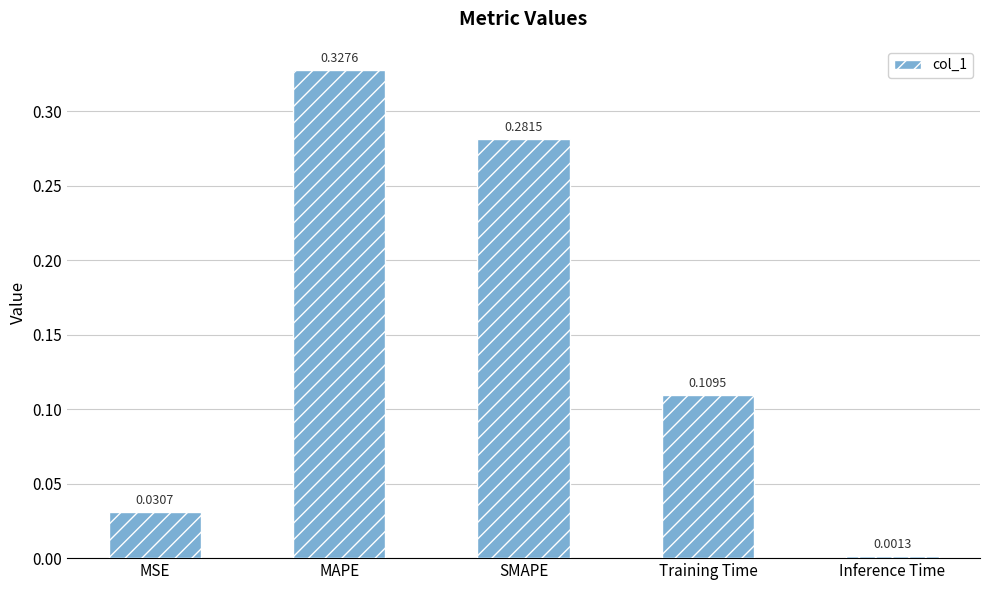

Where is the data nearest to the value 0?

Inference Time